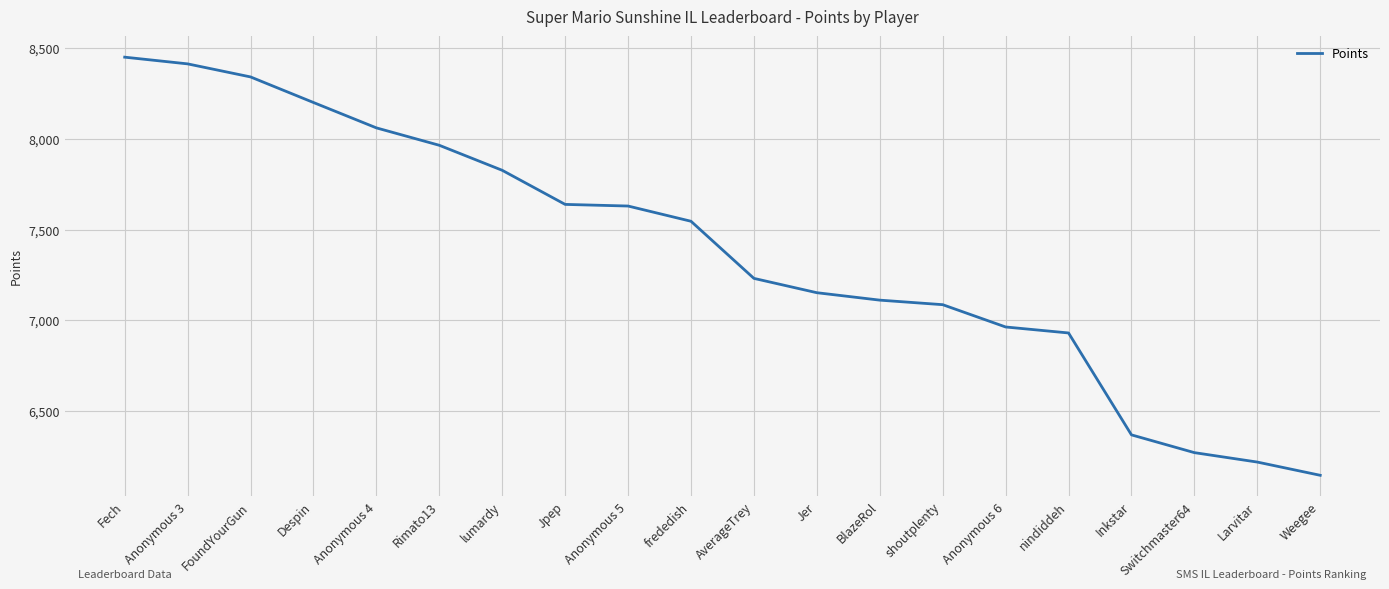

True or false: the data shows 10728 at Anonymous 5.

False